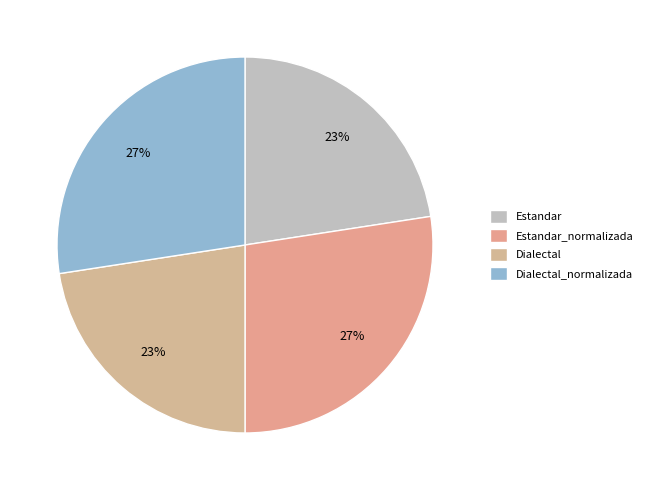

To the nearest percent, what is the combined percentage of Dialectal_normalizada and Estandar?

50%